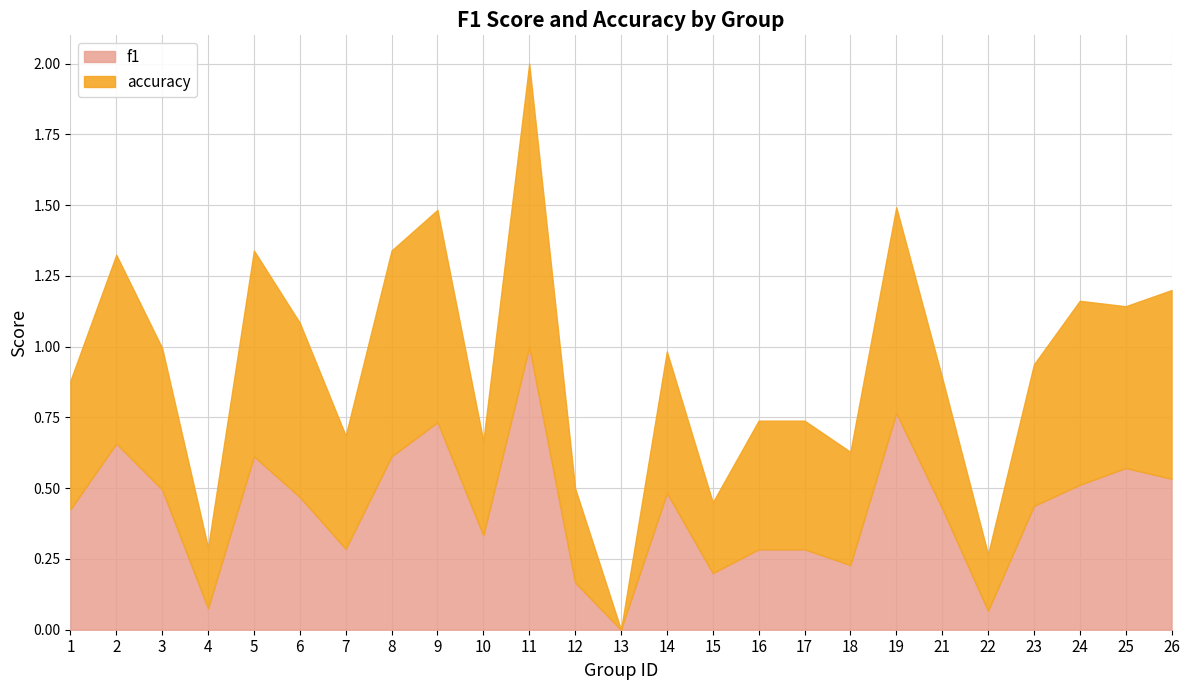

Reading left to right, extract all data points from this chart.

f1: 1=0.4	2=0.7	3=0.5	4=0.1	5=0.6	6=0.5	7=0.3	8=0.6	9=0.7	10=0.3	11=1.0	12=0.2	13=0.0	14=0.5	15=0.2	16=0.3	17=0.3	18=0.2	19=0.8	21=0.4	22=0.1	23=0.4	24=0.5	25=0.6	26=0.5
accuracy: 1=0.5	2=0.7	3=0.5	4=0.2	5=0.7	6=0.6	7=0.4	8=0.7	9=0.8	10=0.3	11=1.0	12=0.3	13=0.0	14=0.5	15=0.2	16=0.5	17=0.5	18=0.4	19=0.7	21=0.5	22=0.2	23=0.5	24=0.7	25=0.6	26=0.7